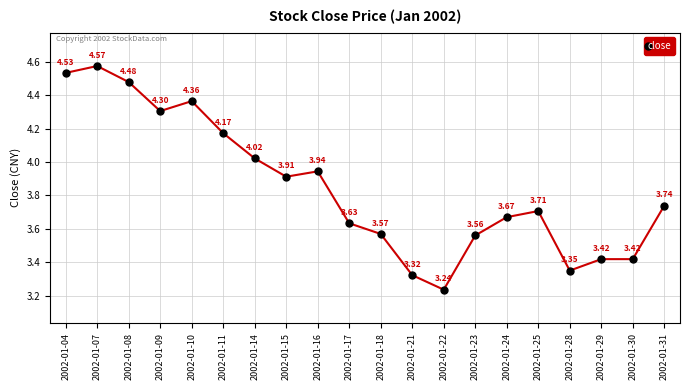

What is the change in value from 2002-01-15 to 2002-01-21?

-0.6